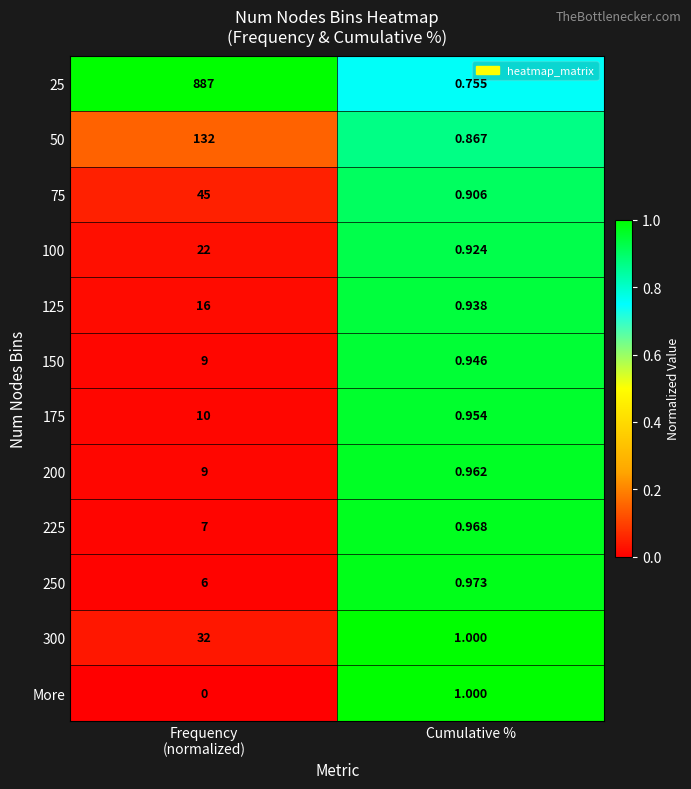

Which series has the largest range (max minus min)?

25